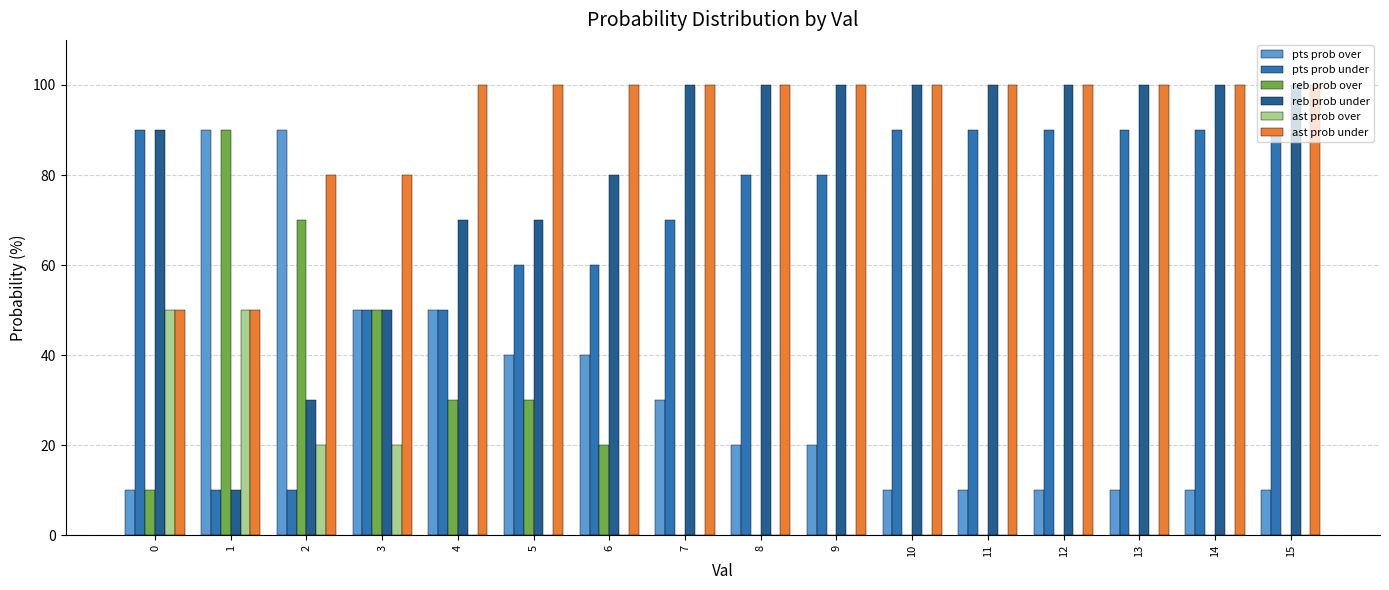

Is it true that reb prob over equals -51 at 12?

False